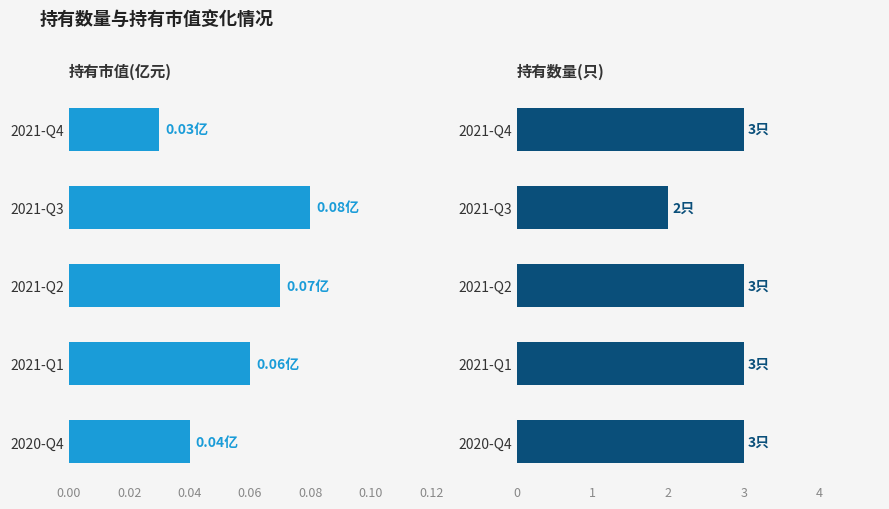

Which series changed the most between 2021-Q2 and 2020-Q4?

持有市值(亿元)